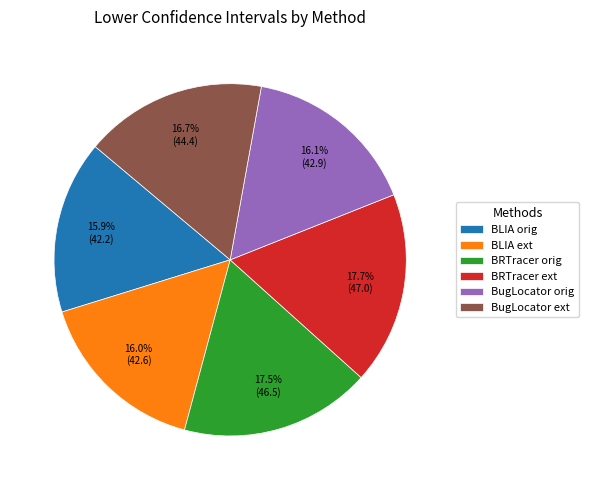

To the nearest percent, what percentage of the pie is BLIA orig?

16%